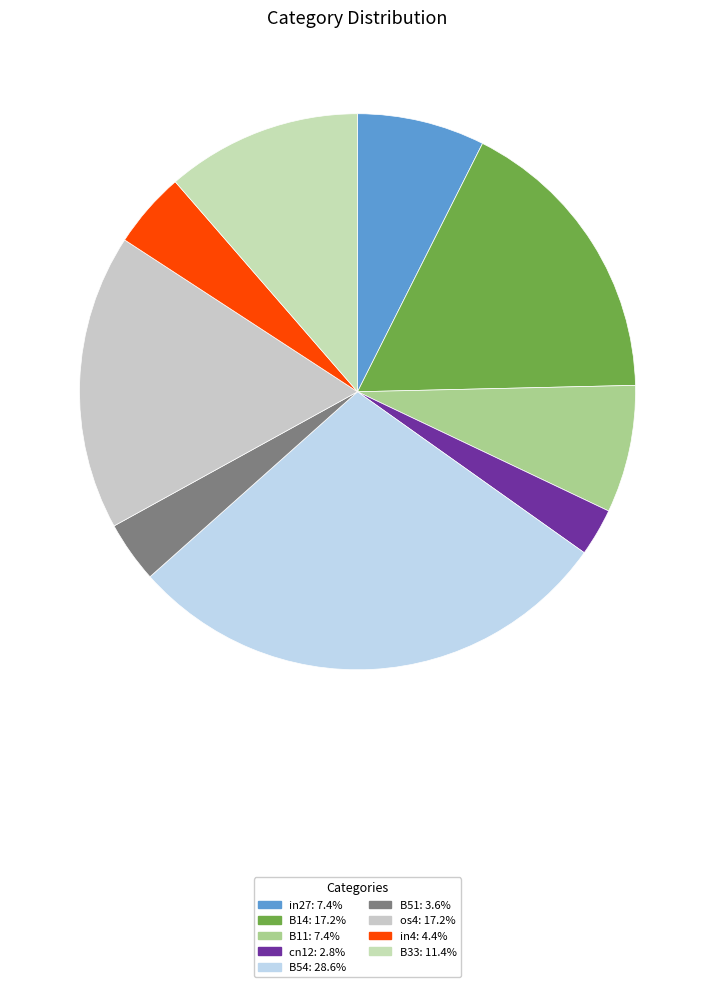

Rank the categories by value from highest to lowest.

B54, B14, os4, B33, in27, B11, in4, B51, cn12